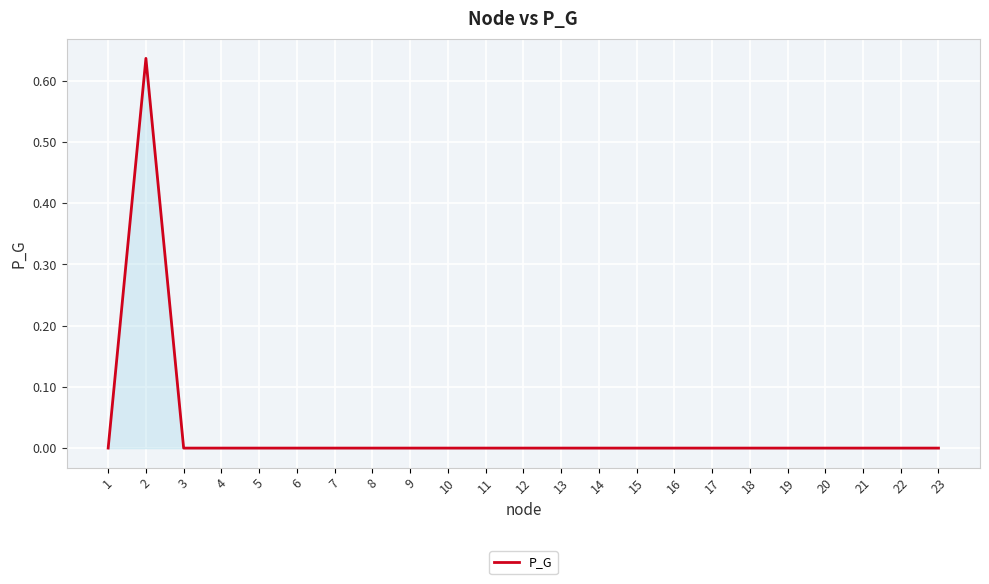

Is it true that the value at 12 is 0.4?

False